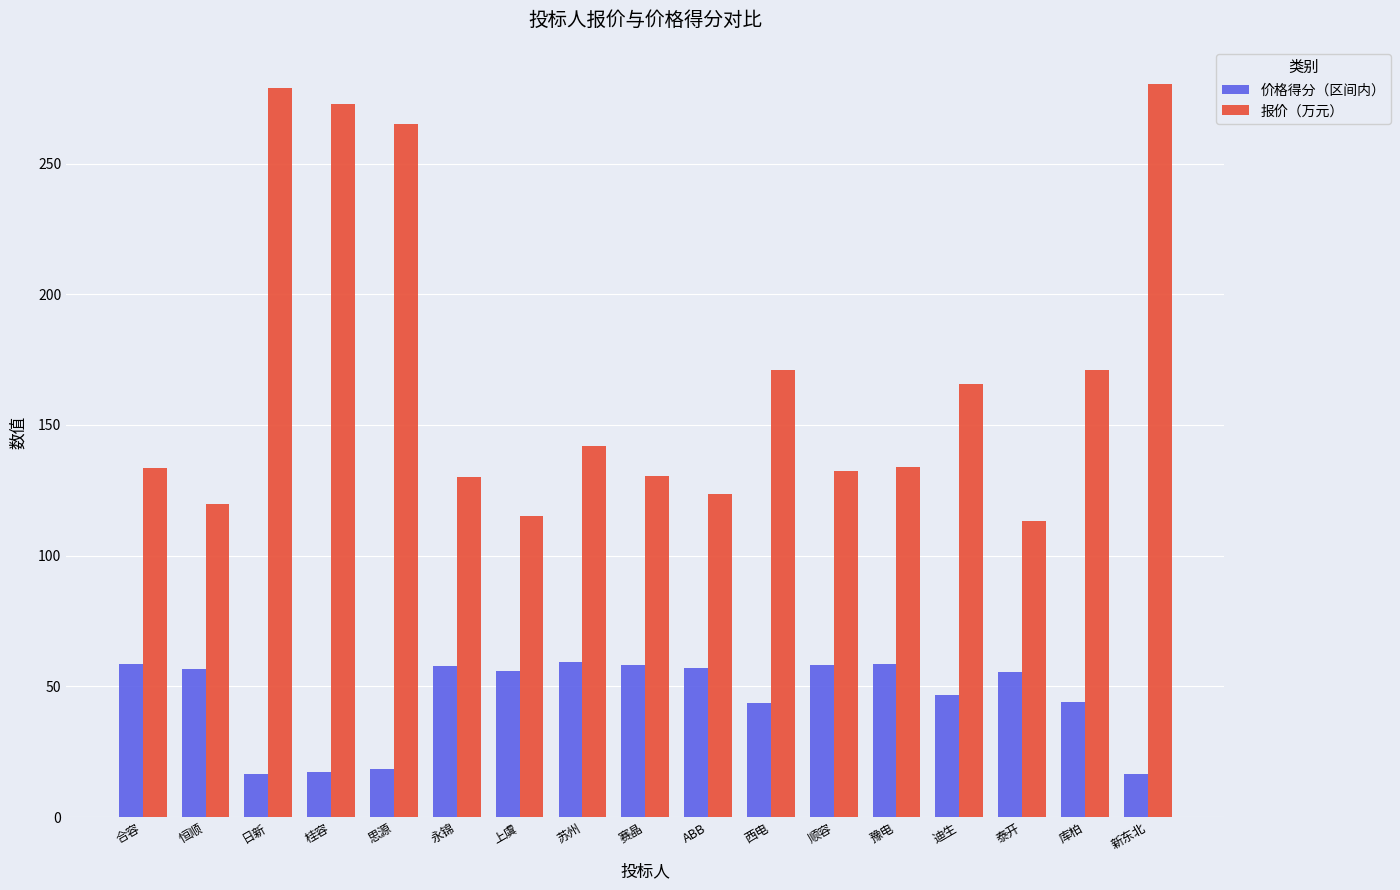

Which series has the widest spread of values?

报价（万元）